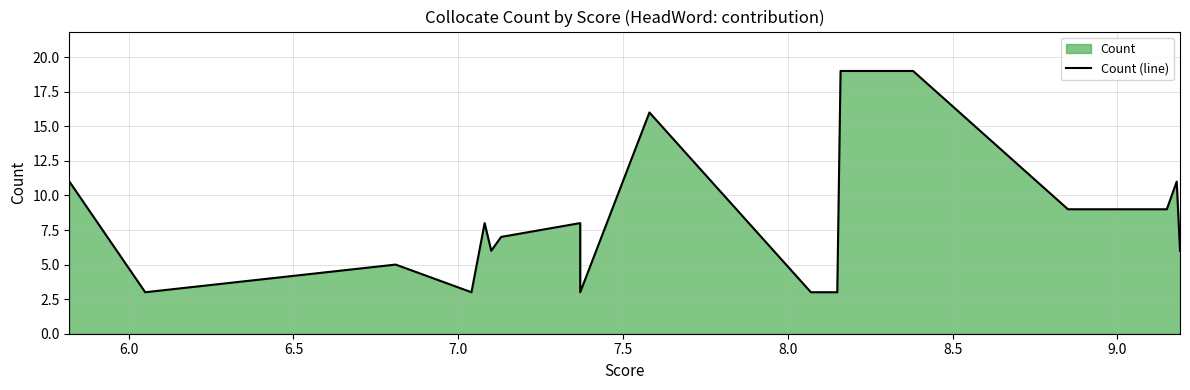

How many interior local peaks (higher than both neighbors) does the data have?

5